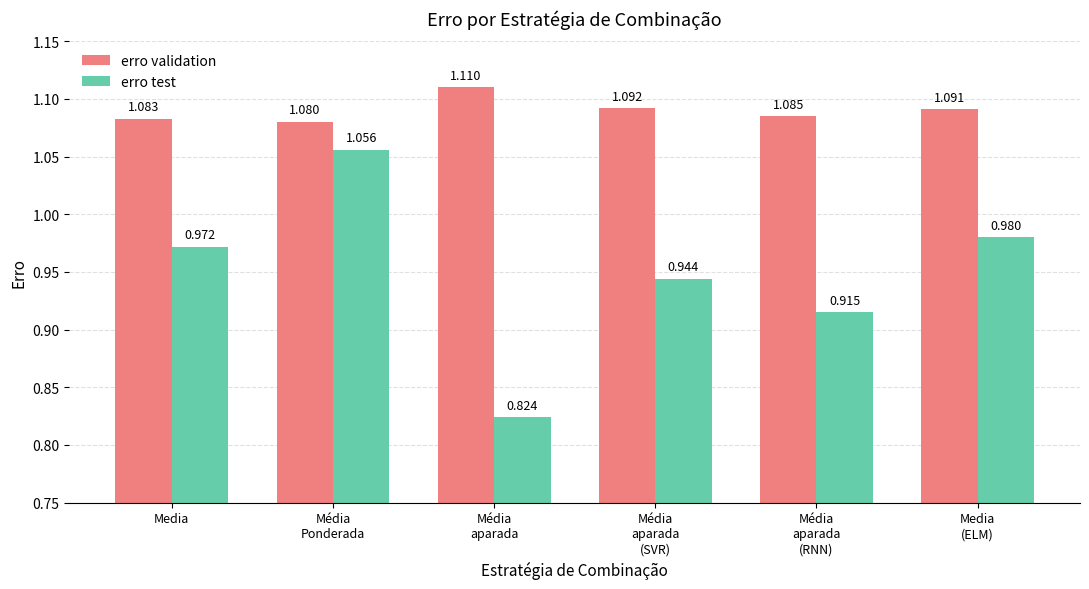

Rank the series by their average value, from highest to lowest.

erro validation, erro test